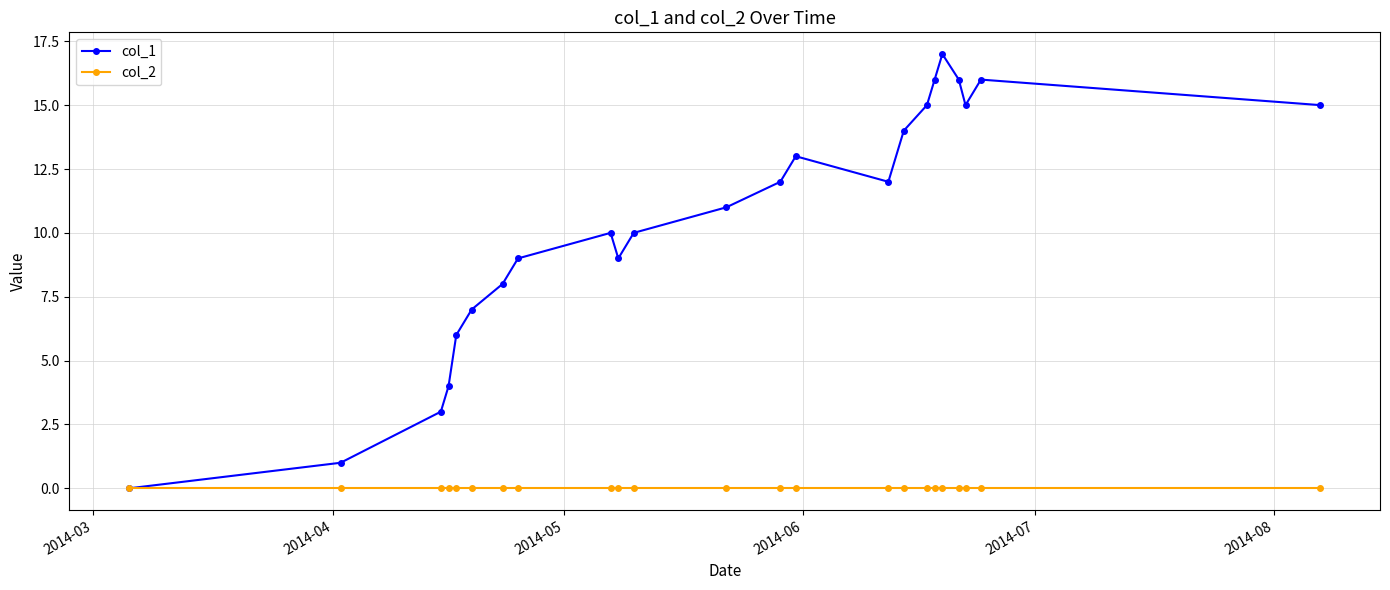

List the series in order of their overall mean, lowest first.

col_2, col_1